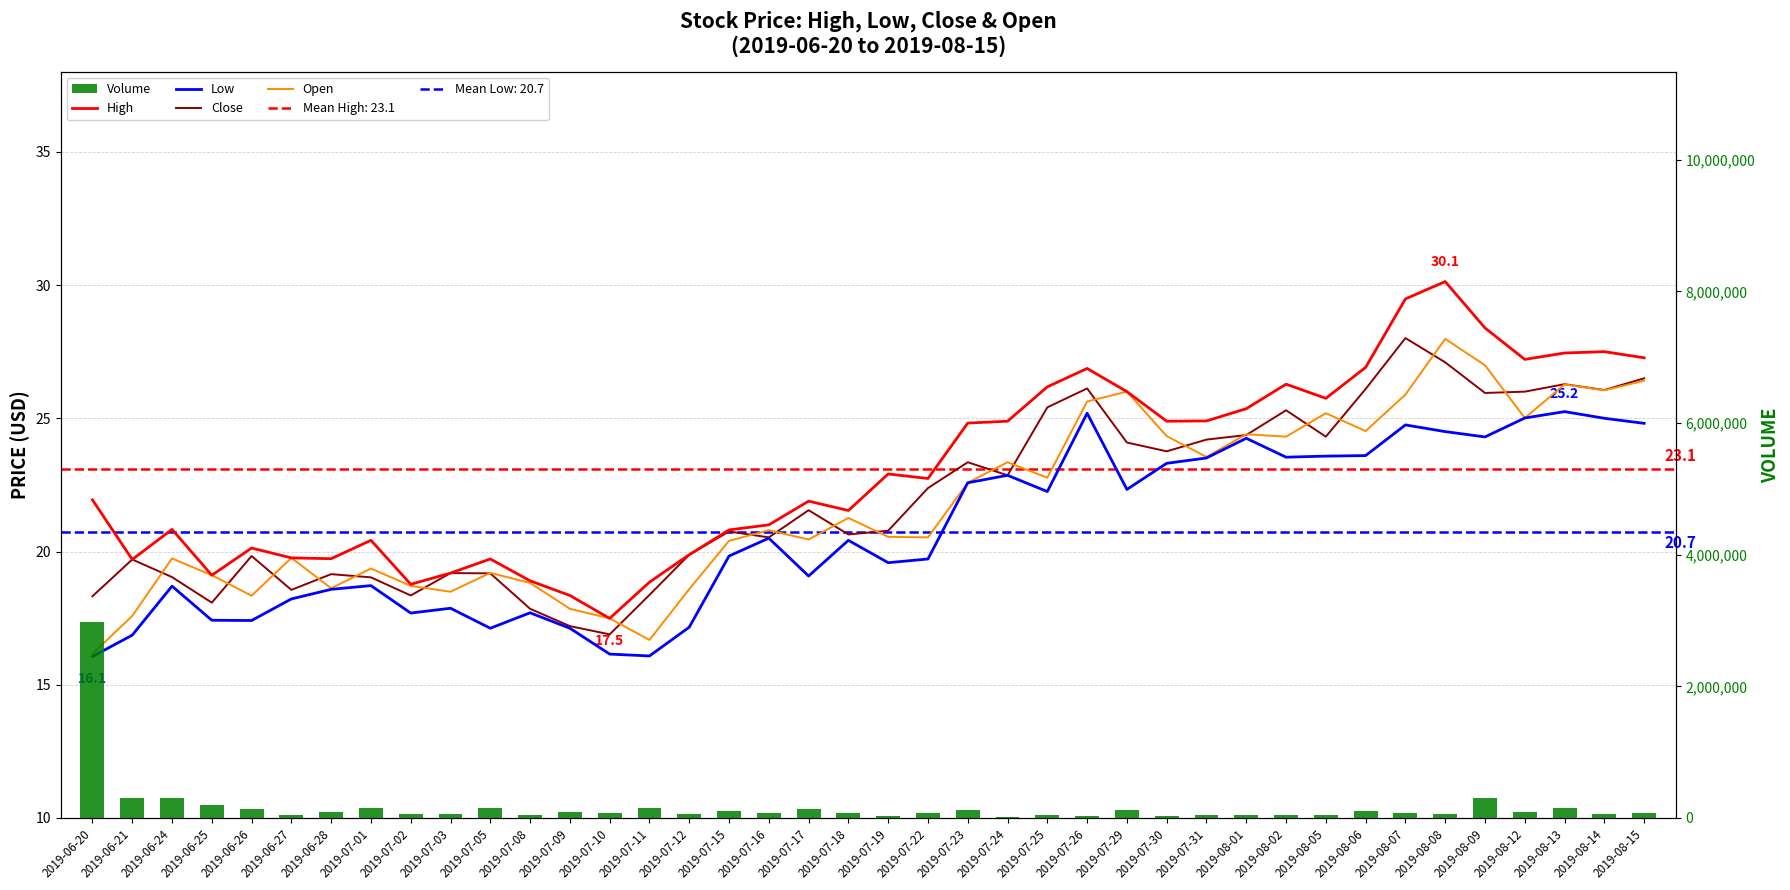

At how many categories does at least one series exceed 438816?

1